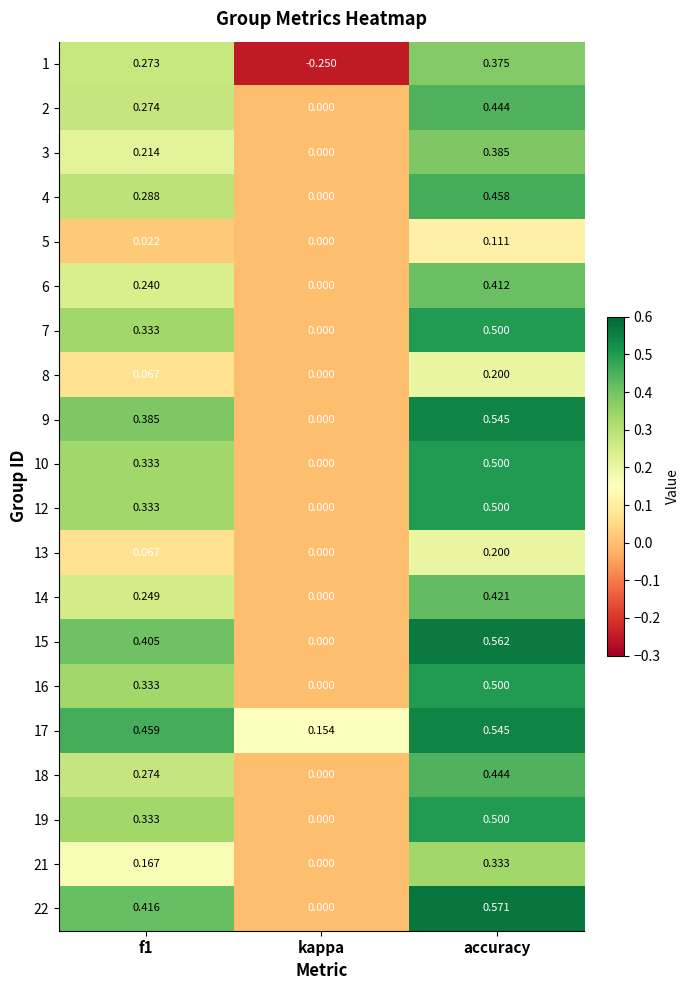

Where is 4 nearest to the value 0?

kappa